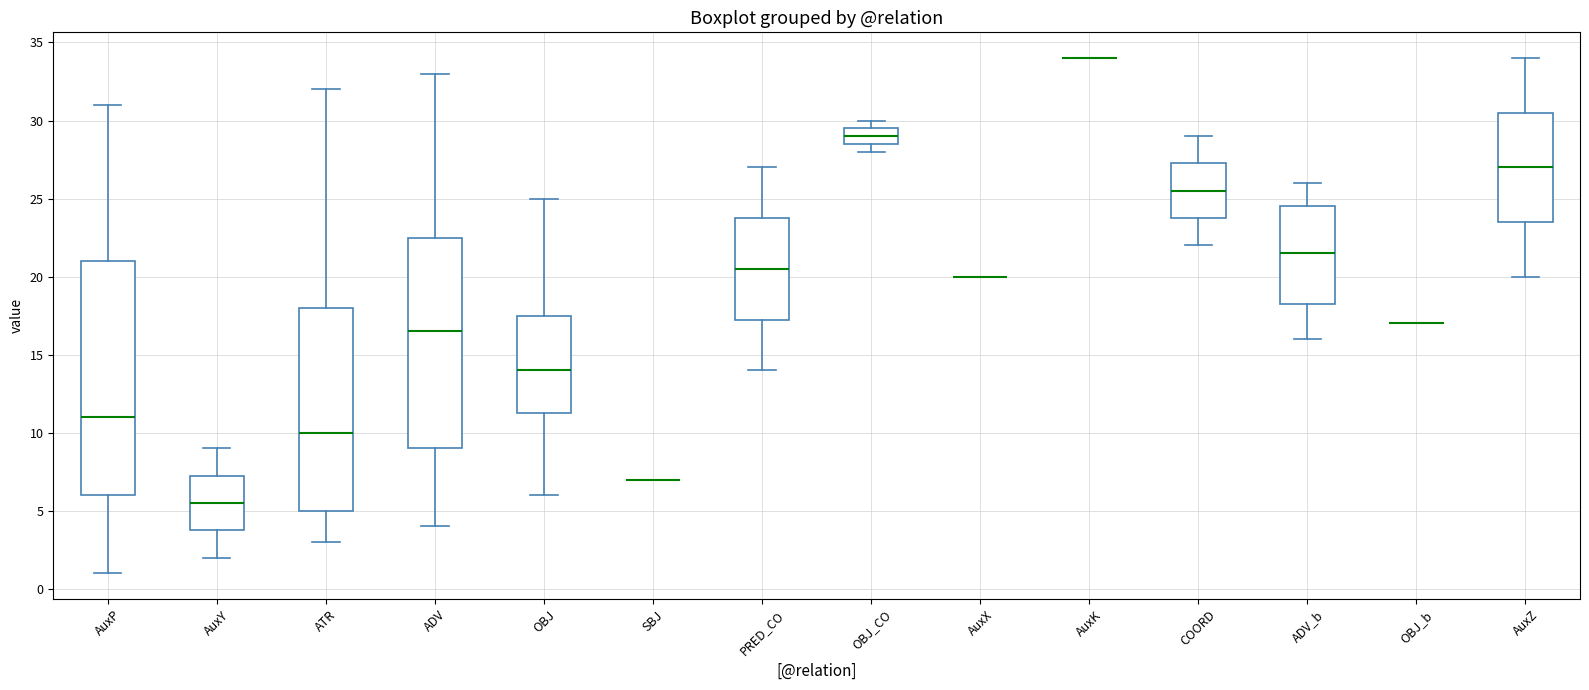

Comparing the boxes themselves (not the whiskers), which one is the tallest?

AuxP